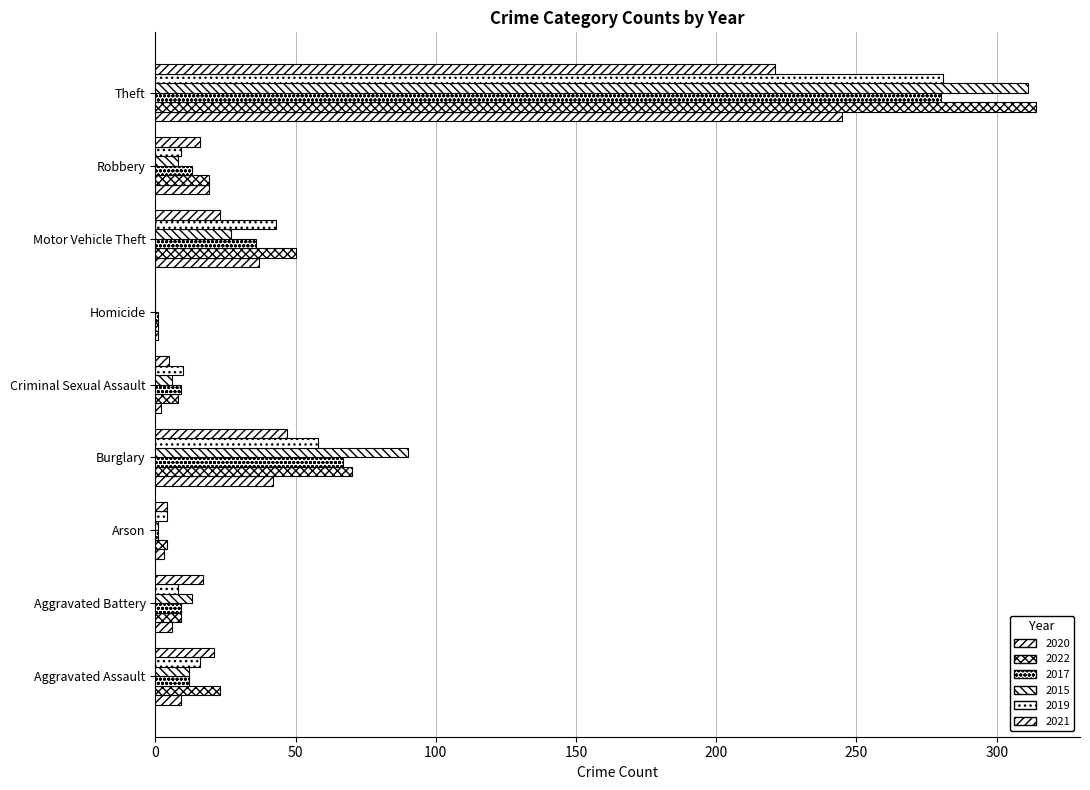

What is the label of the 3rd bar from the right?

Motor Vehicle Theft